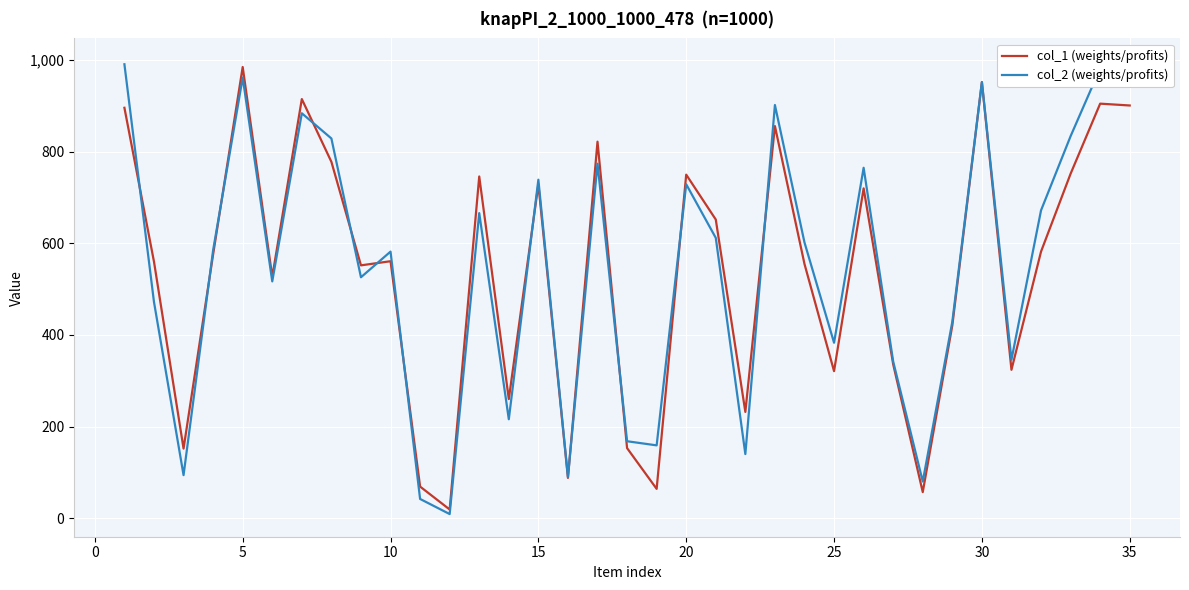

Is it true that col_1 (weights/profits) equals 449 at 30?

False